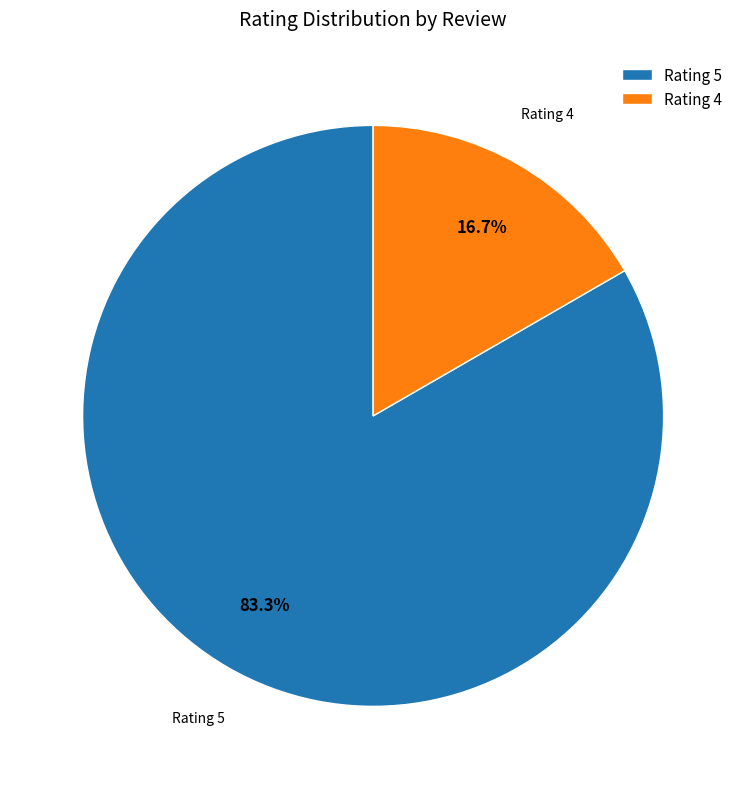

What percentage do Rating 5 and Rating 4 together represent?

100.0%